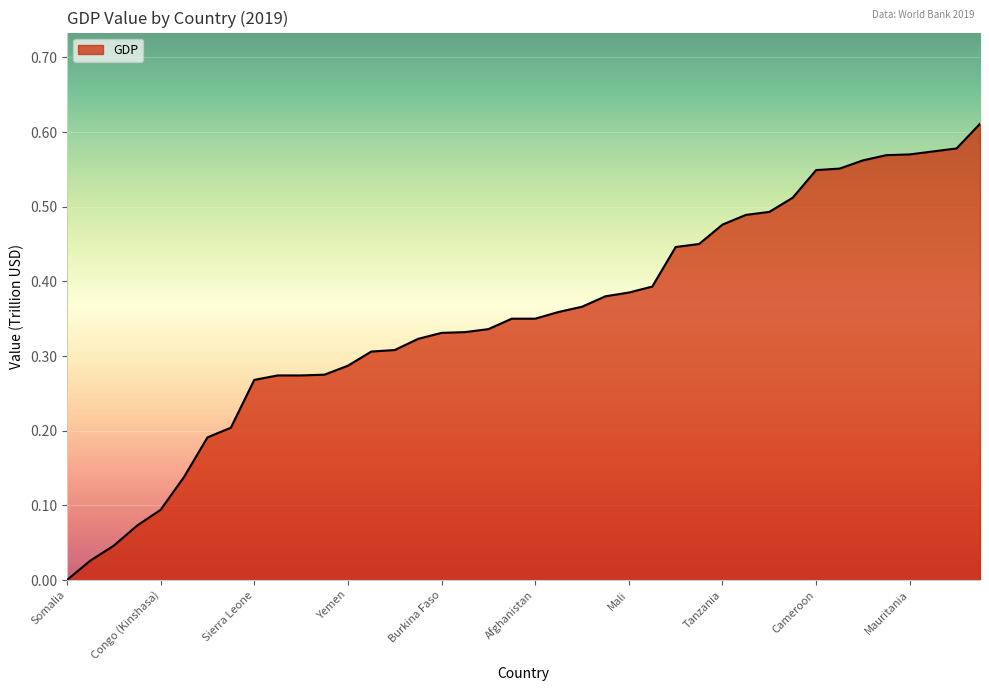

How many values are above zero?

39